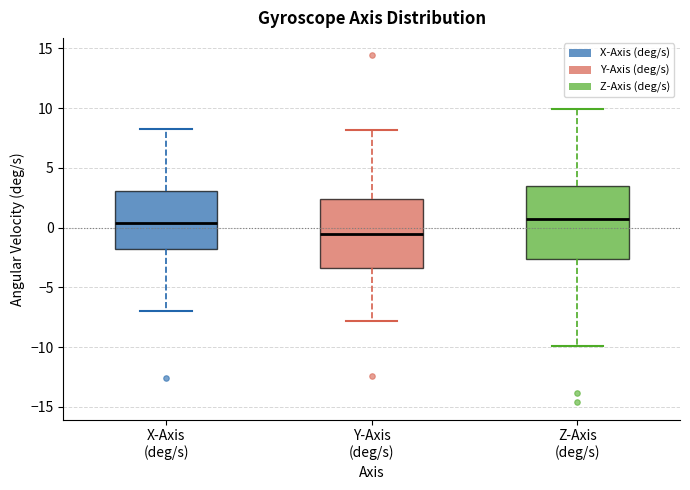

Reading left to right, read every box against the y-axis: the position of its median line, the range the box covers, and the ends of its whiskers. The values are not printed on the chart, so give them approximately, as read against the axis.

X-Axis (deg/s): median 0.5, box -2.0 to 3.0, whiskers -7.0 to 8.0
Y-Axis (deg/s): median -0.5, box -3.5 to 2.5, whiskers -8.0 to 8.0
Z-Axis (deg/s): median 1.0, box -2.5 to 3.5, whiskers -10.0 to 10.0